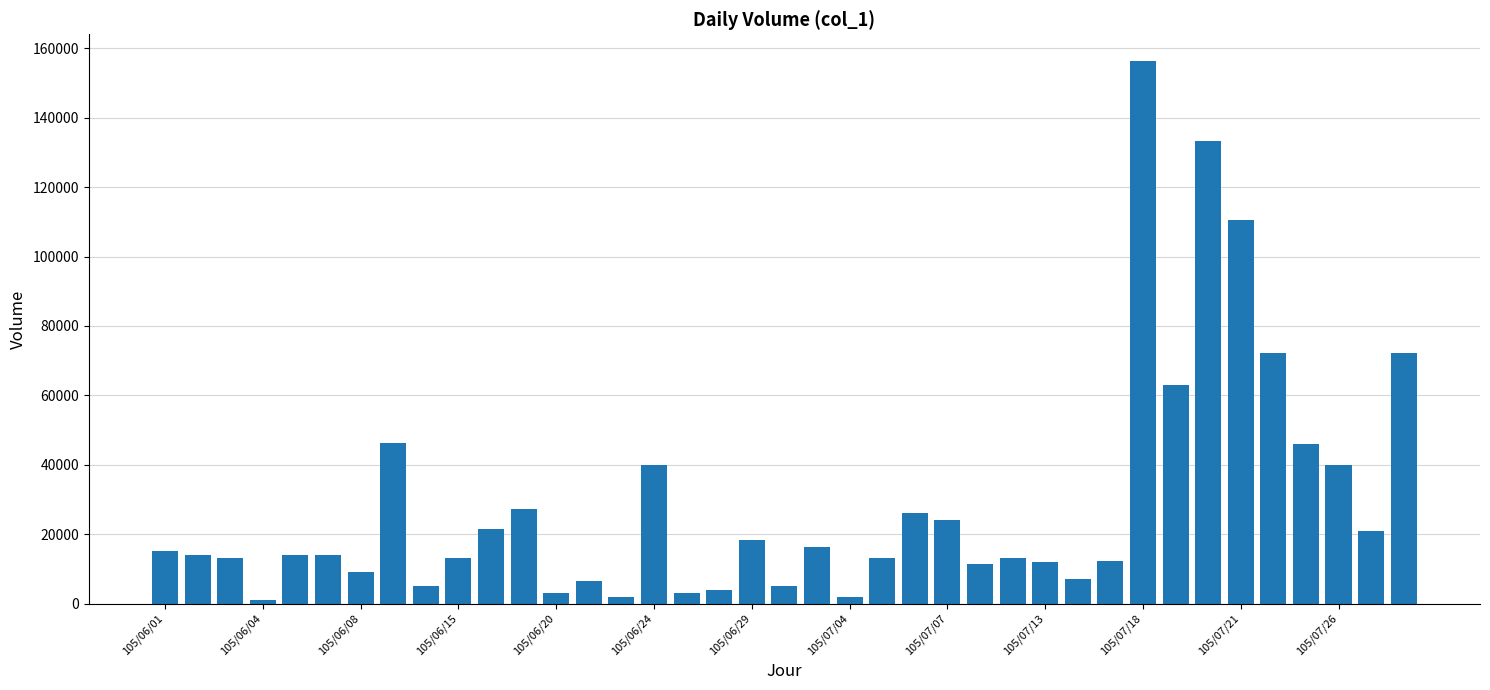

What is the maximum value shown in the chart?

156251